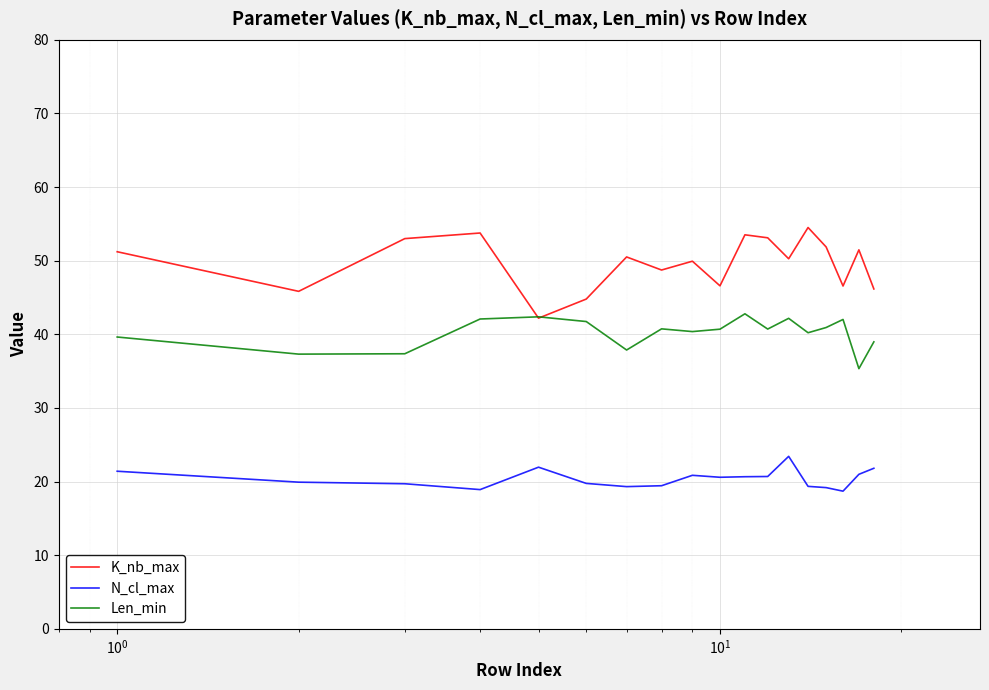

What is the minimum value for K_nb_max?

42.2